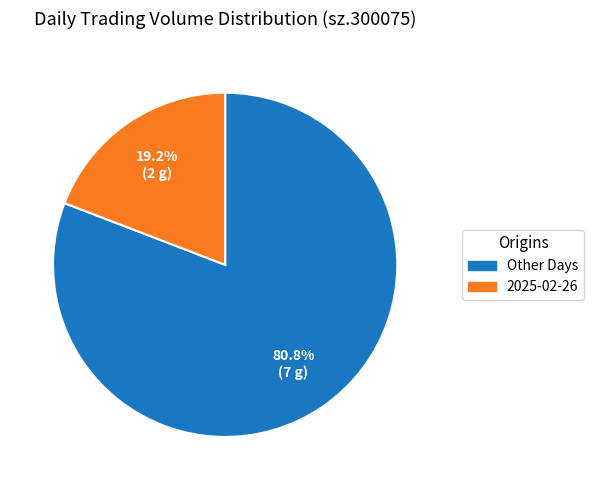

Does any single category account for the majority?

Yes